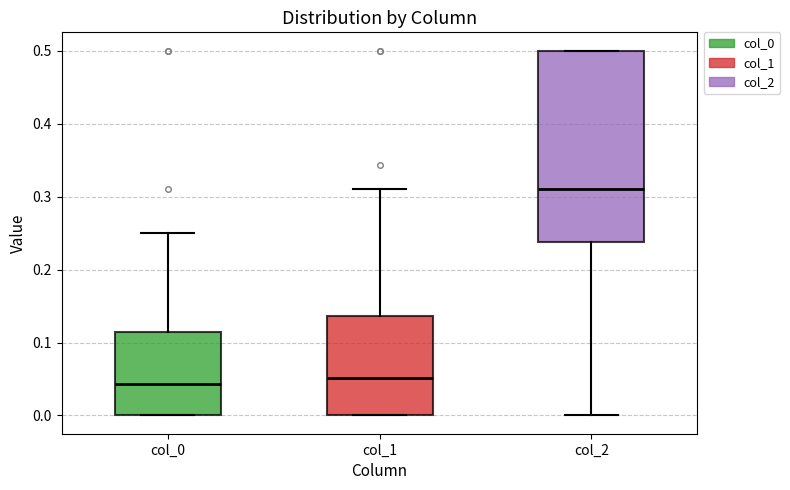

Which box's median line is the highest?

col_2